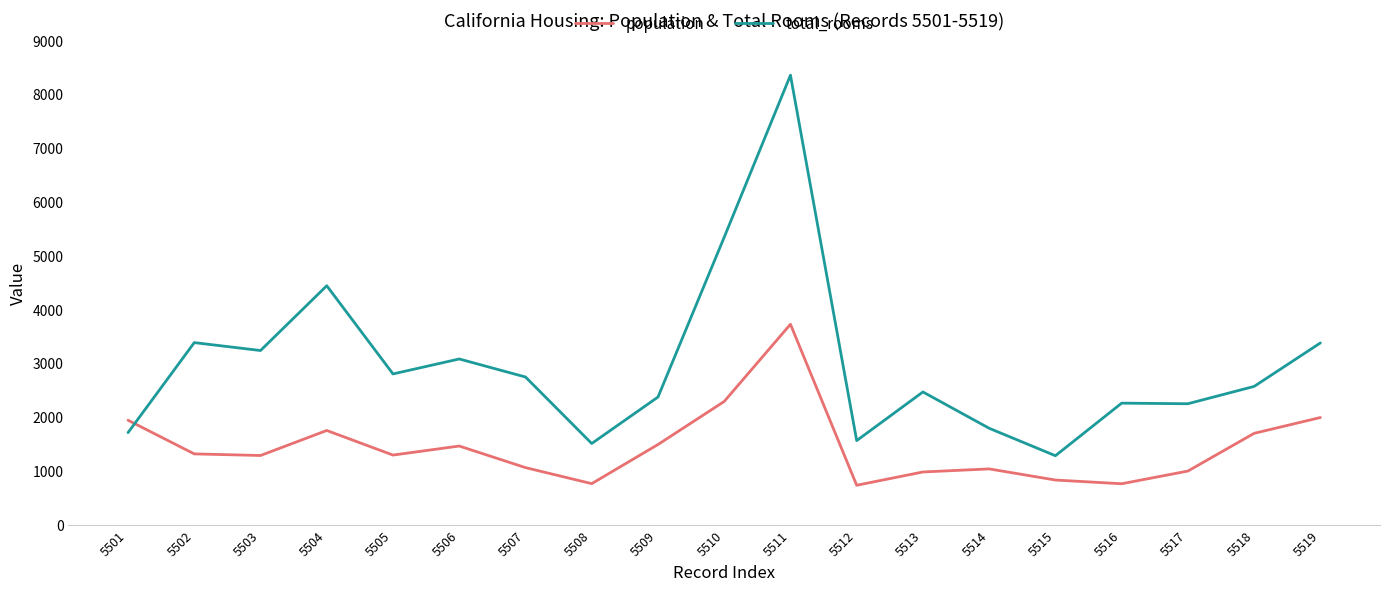

True or false: total_rooms has more than 2 points higher than both neighbors.

True